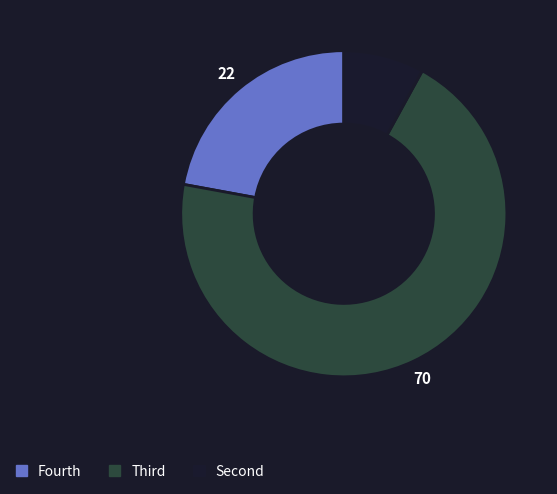

Is there a majority slice in this chart?

Yes